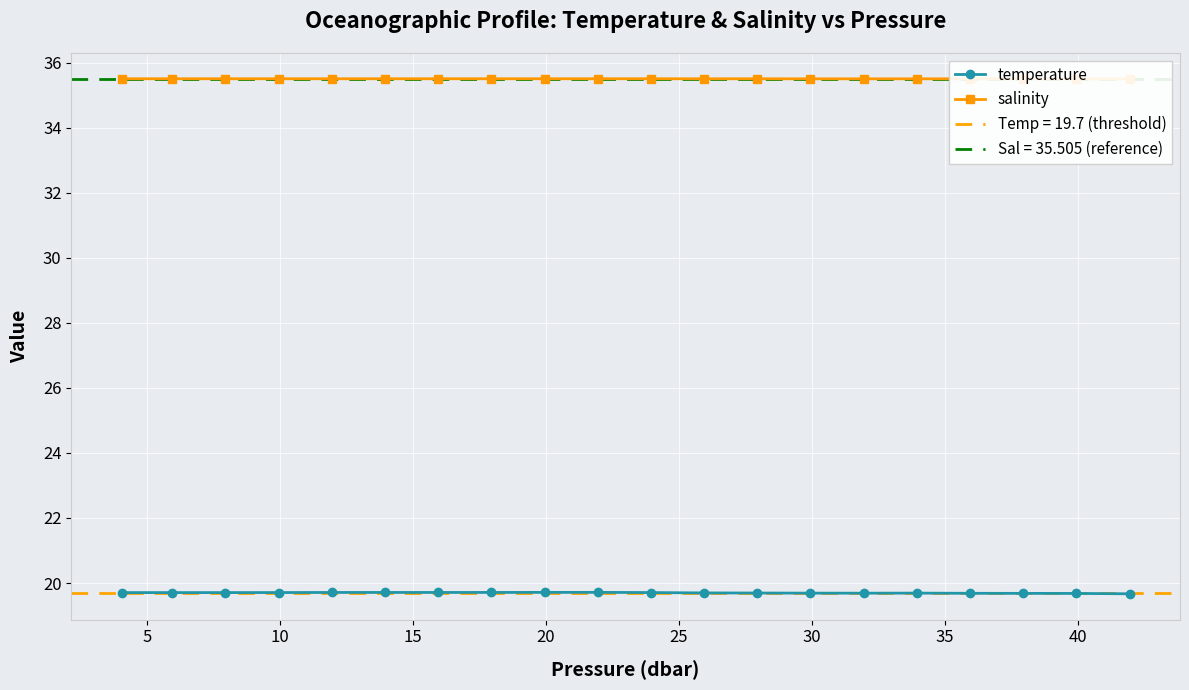

How many temperature values are between 19 and 20?

20